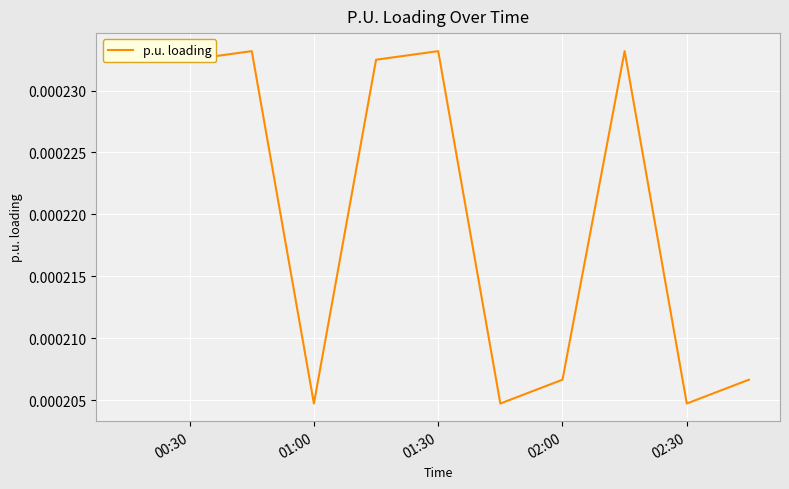

How many series are shown in this chart?

1